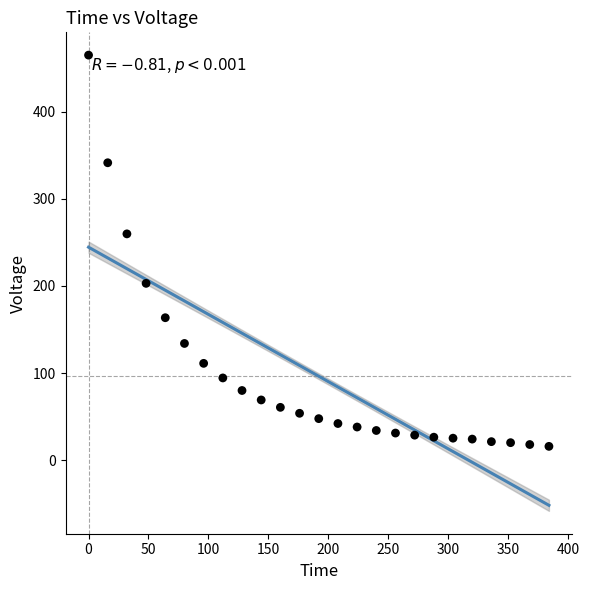

What Y value in the scatter plot is closest to 240?

259.7